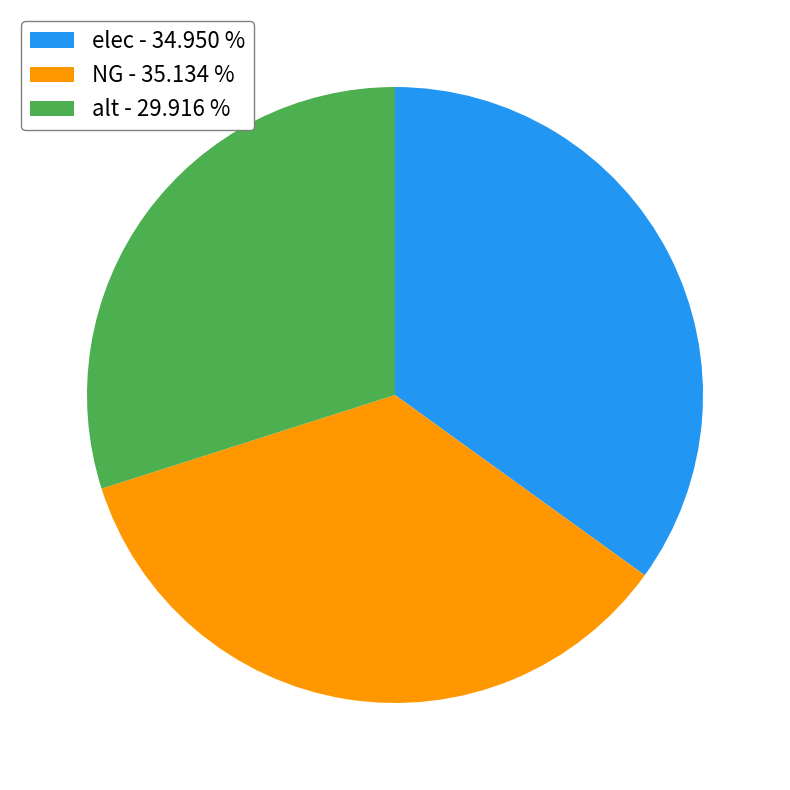

Is there any slice that represents more than half of the pie?

No